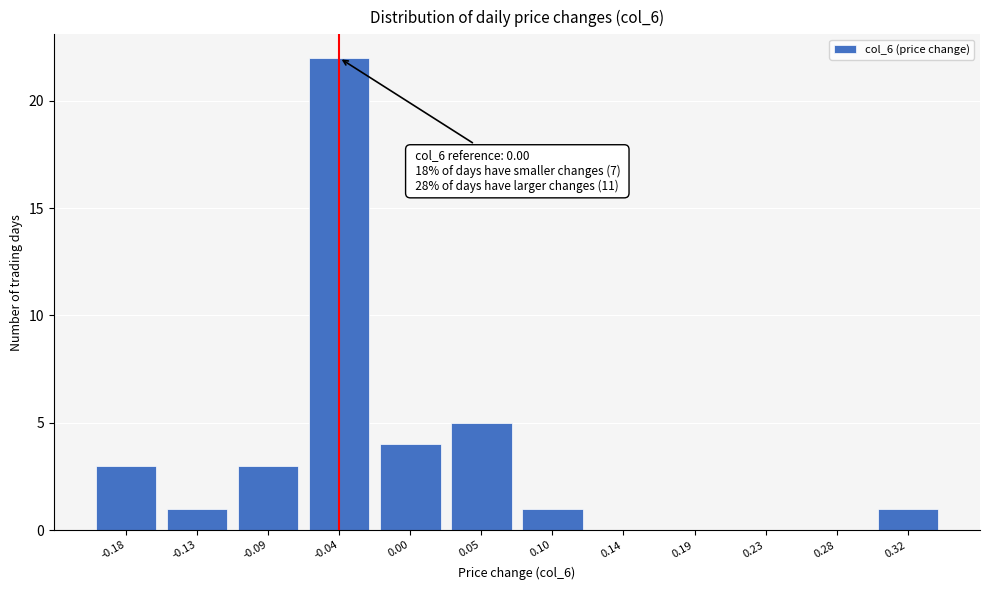

Reading left to right, what are all the values shown in this chart?

-0.18=3	-0.13=1	-0.09=3	-0.04=22	0.00=4	0.05=5	0.10=1	0.14=0	0.19=0	0.23=0	0.28=0	0.32=1